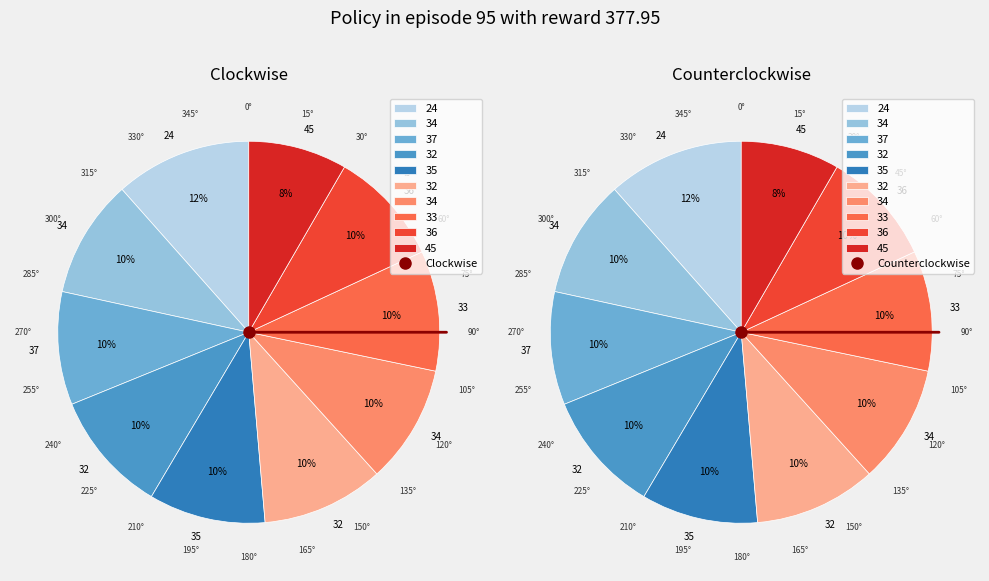

To the nearest percent, what portion does 35 represent?

10%